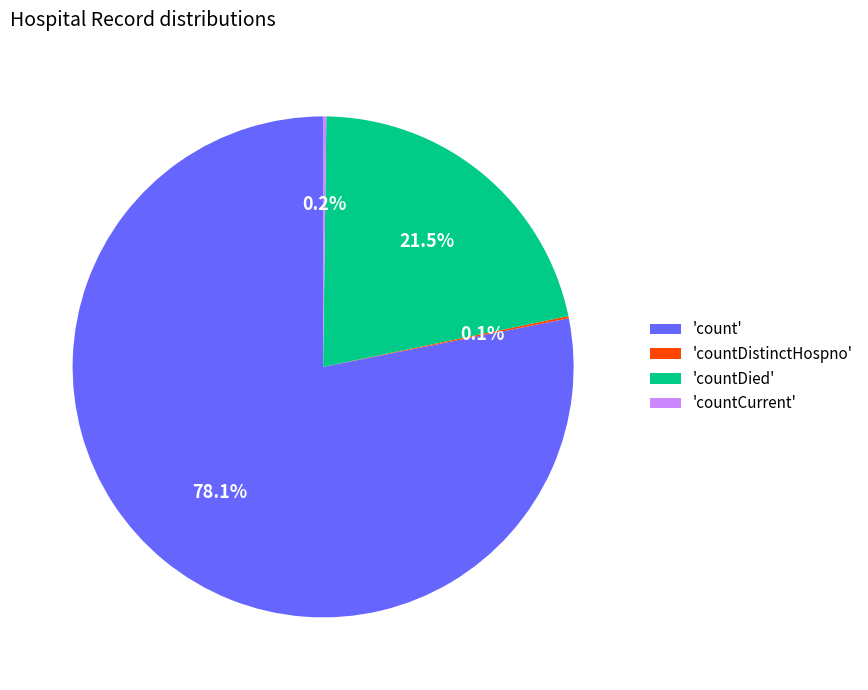

Is 'count' the majority of the pie?

Yes